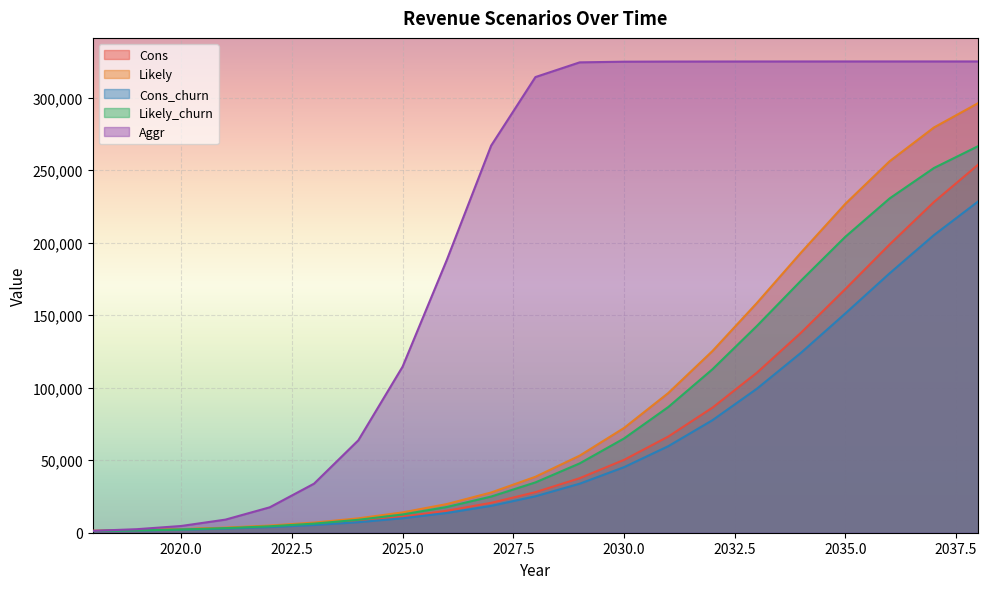

What are all the series names shown in the legend?

Cons, Likely, Cons_churn, Likely_churn, Aggr